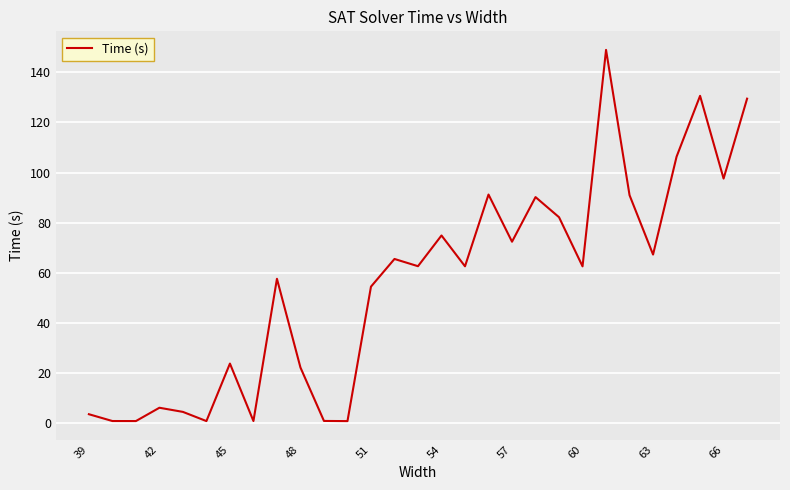

What is the greatest value displayed?

149.0